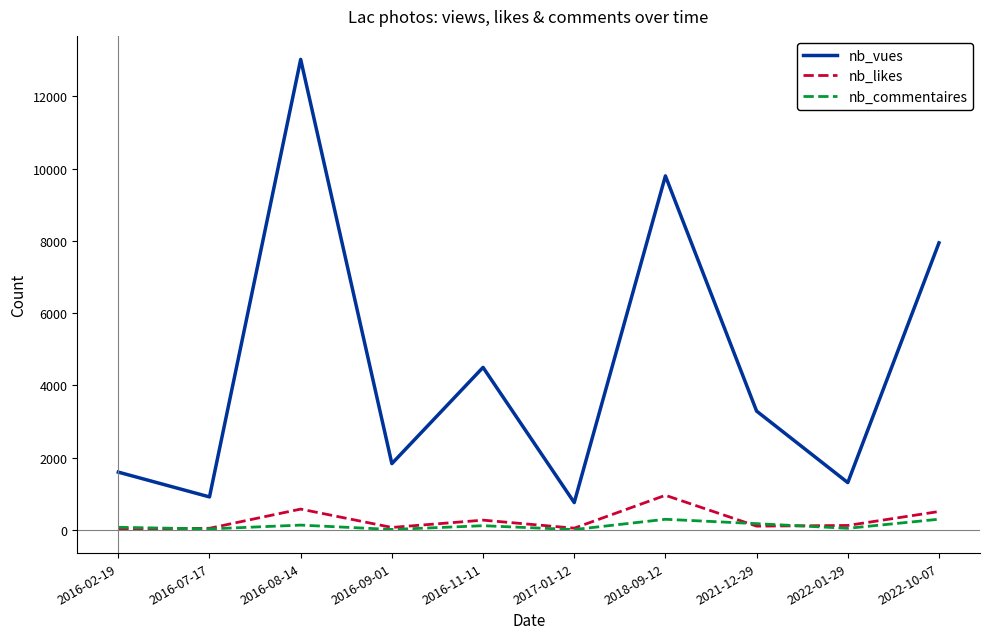

What is the highest value of the nb_commentaires series?

297